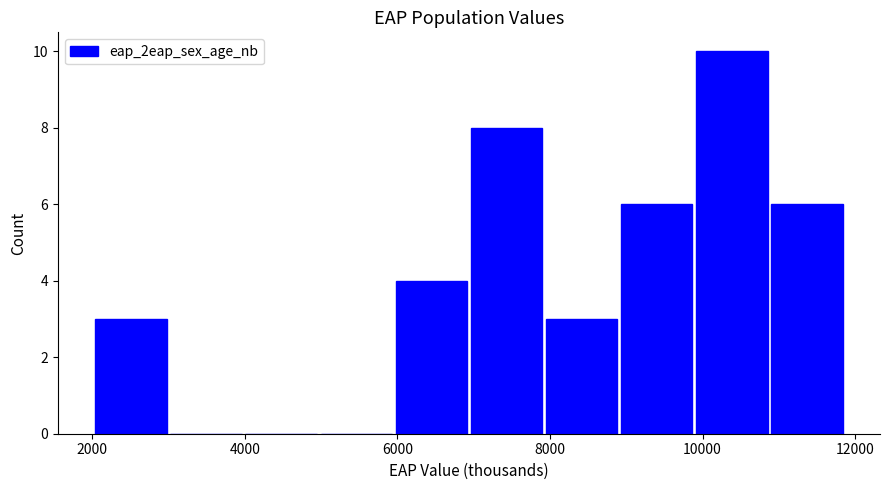

What is the height of the bar covering 7000 to 8000 on the x-axis? Neither the bar edges nor the heights are printed on the chart, so give them approximately, as read against the axes.

8